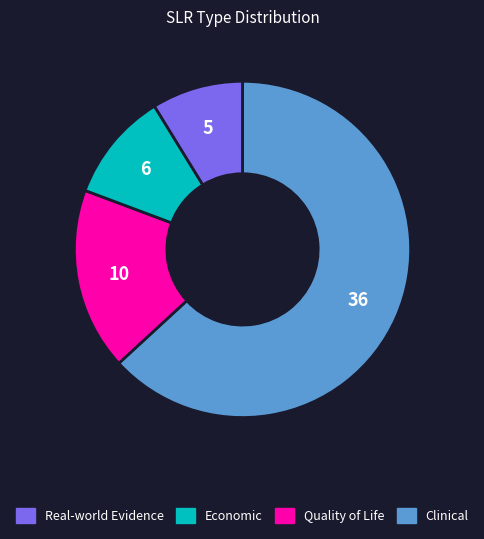

Is there any slice that represents more than half of the pie?

Yes